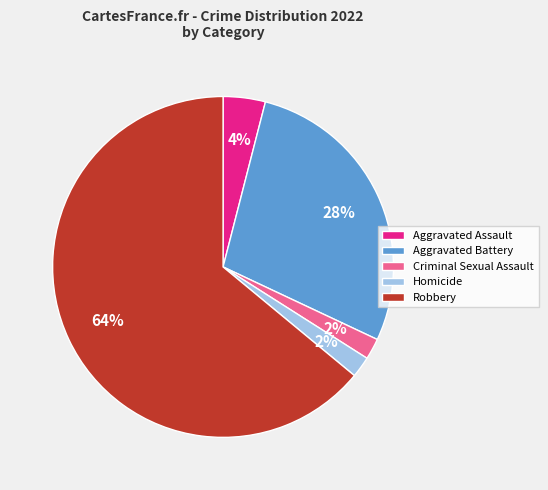

What percentage is the Criminal Sexual Assault slice, to the nearest percent?

2%